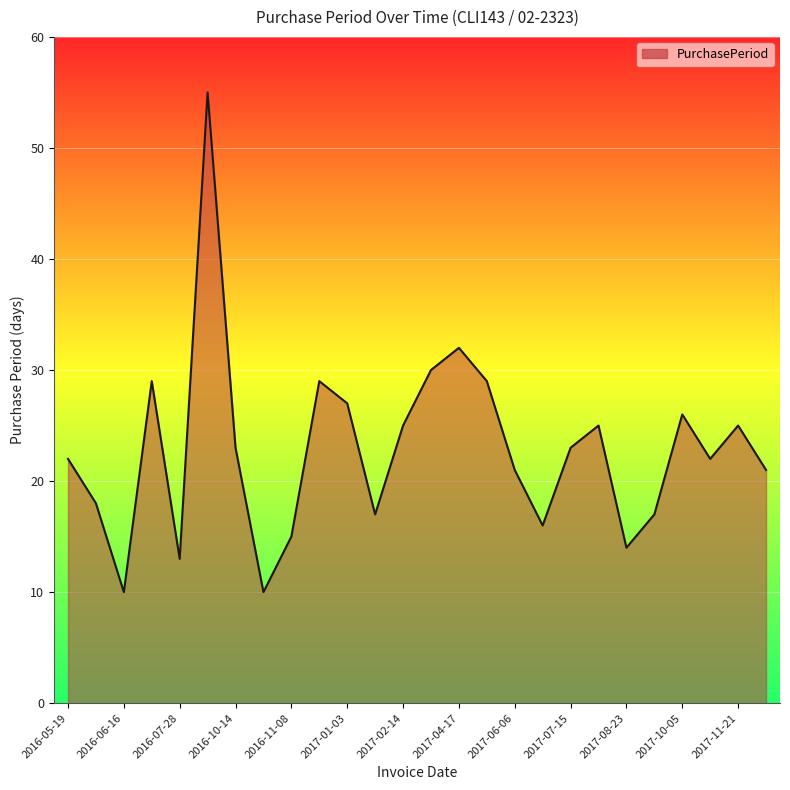

What is the greatest value displayed?

55